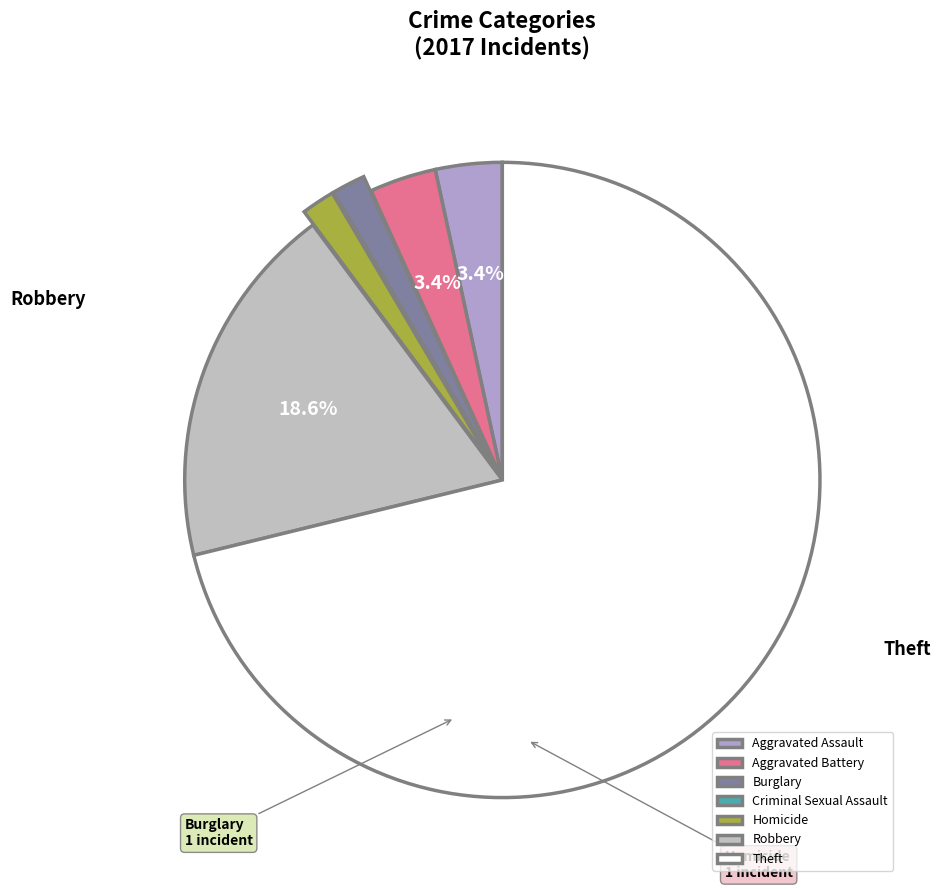

The Burglary slice represents 2% of the pie. True or false?

True